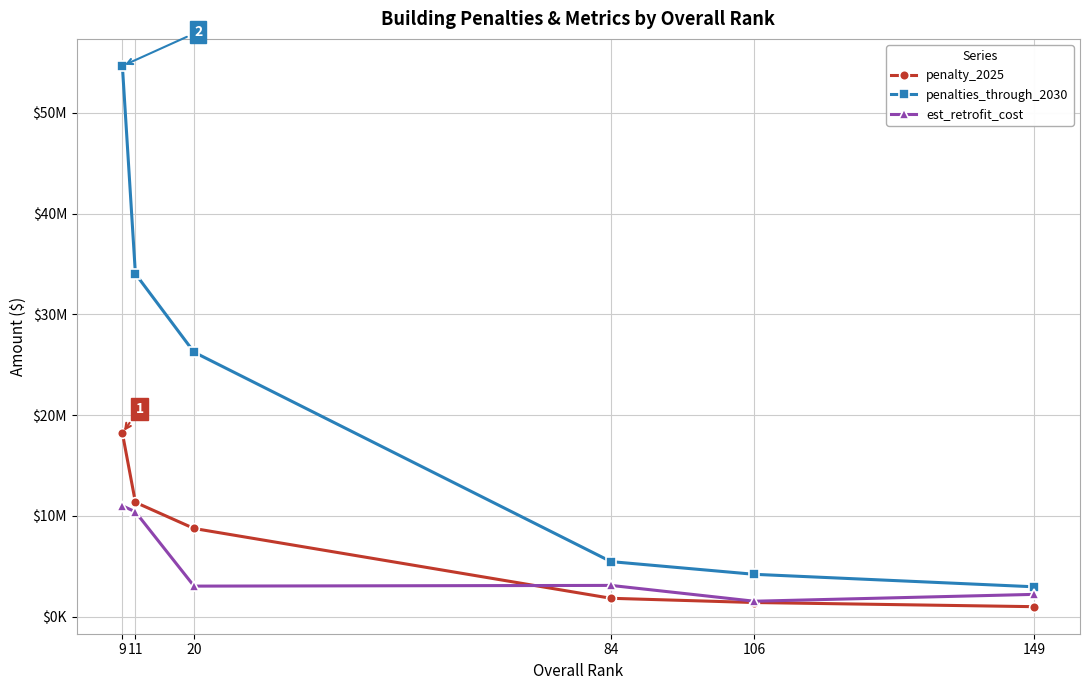

True or false: penalty_2025 has more than 1 points higher than both neighbors.

False